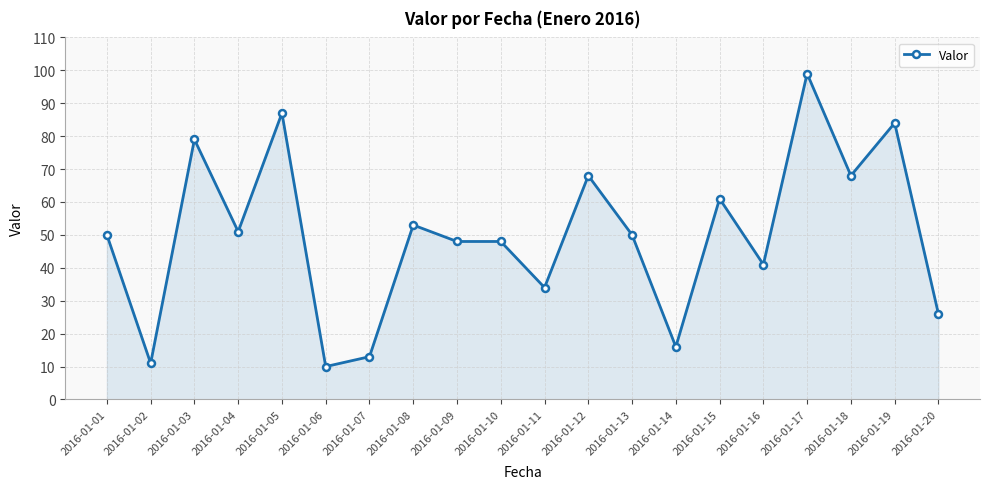

How many data points does each series have?

20